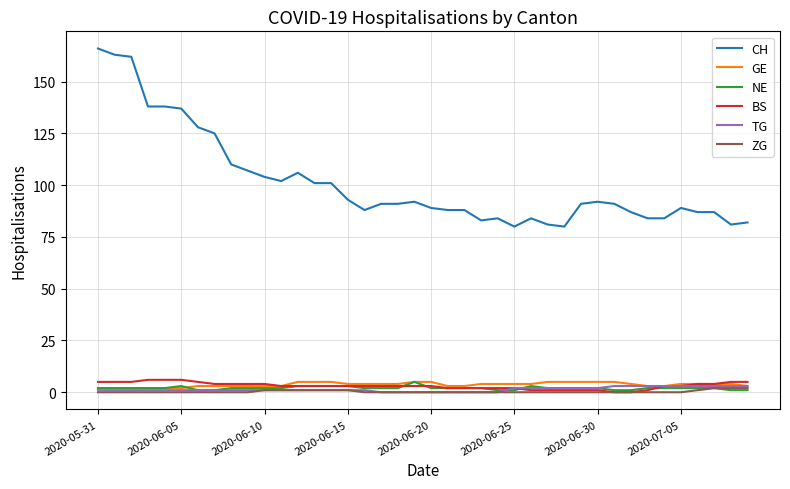

True or false: CH and BS intersect in this chart.

False